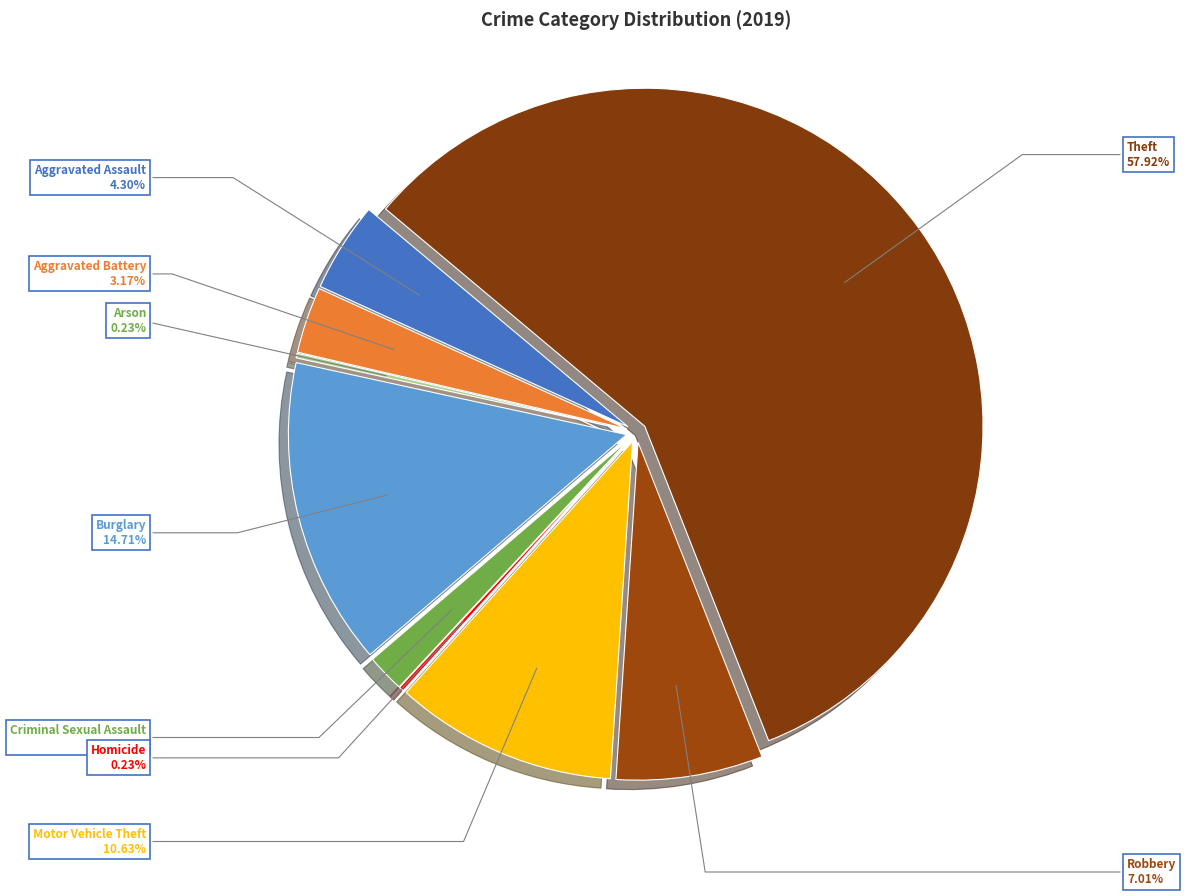

Does Robbery account for over 50% of the chart?

No